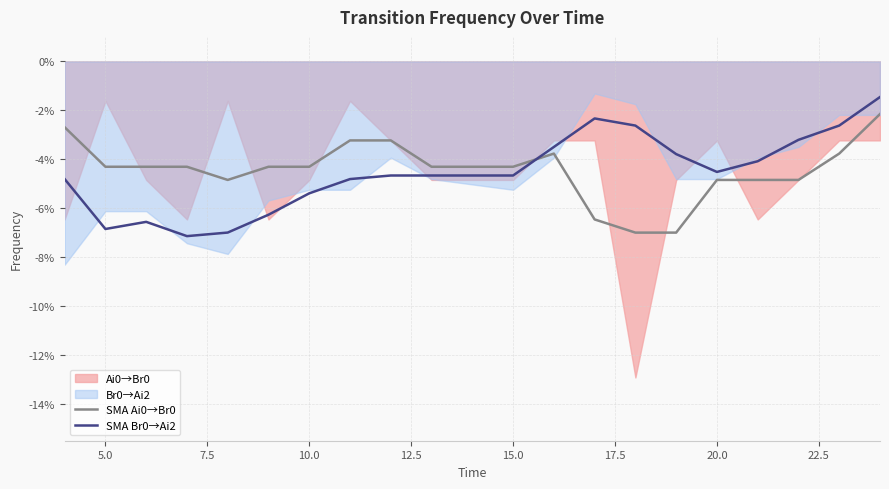

True or false: SMA Ai0→Br0 has a value of -0.0 at 18.

False